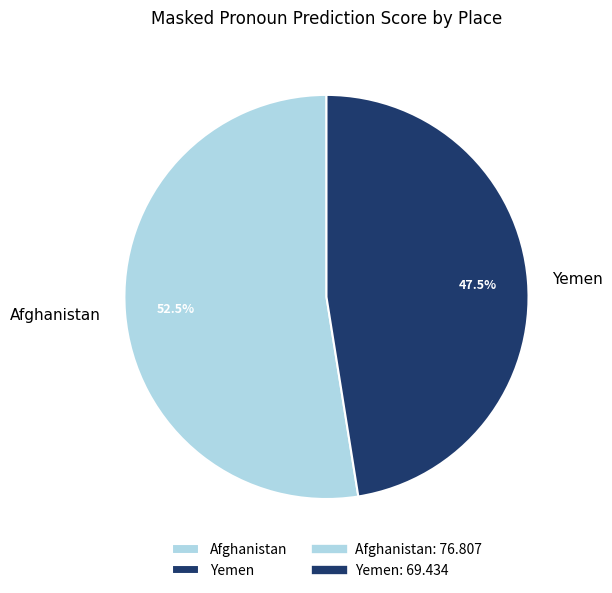

What percentage do Afghanistan and Yemen together represent?

100.0%